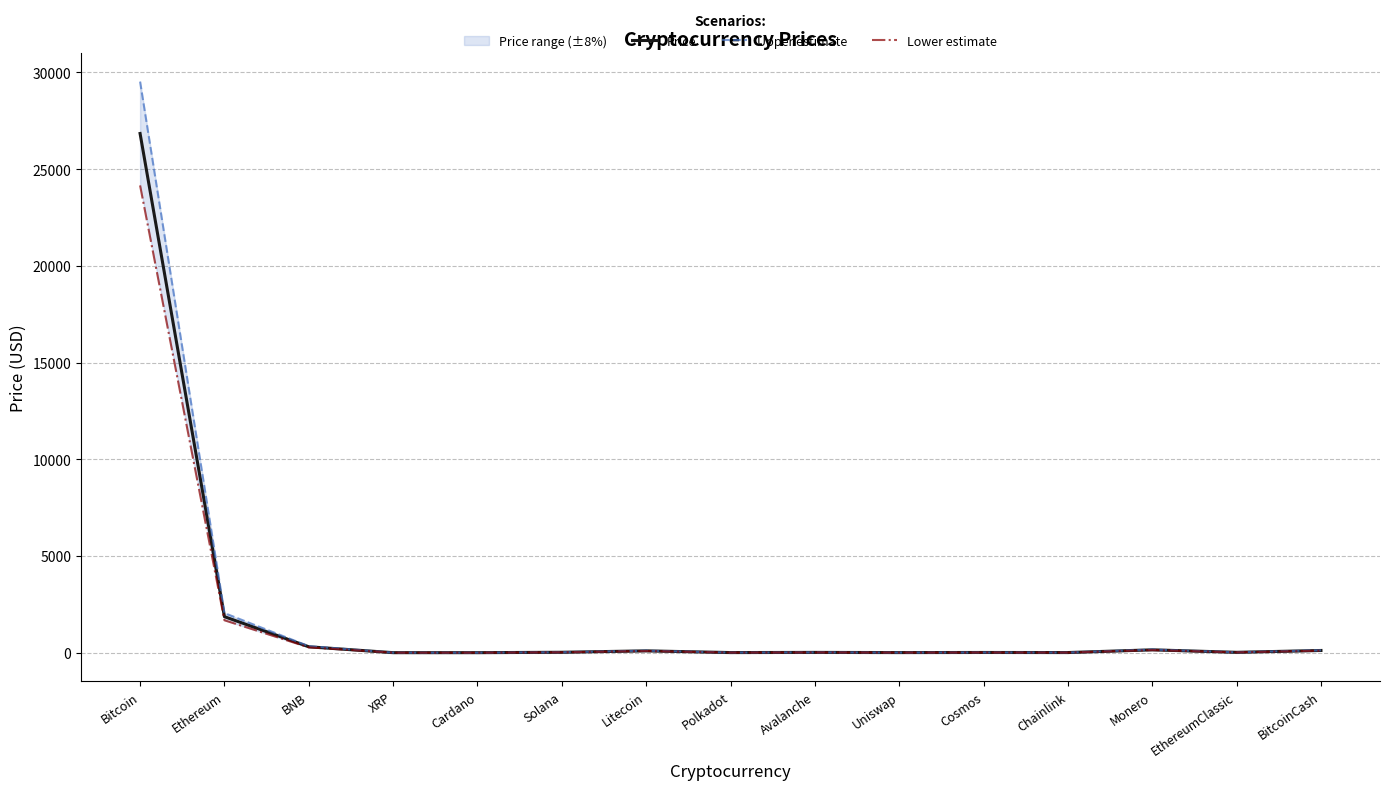

What is the greatest value displayed?

29521.8